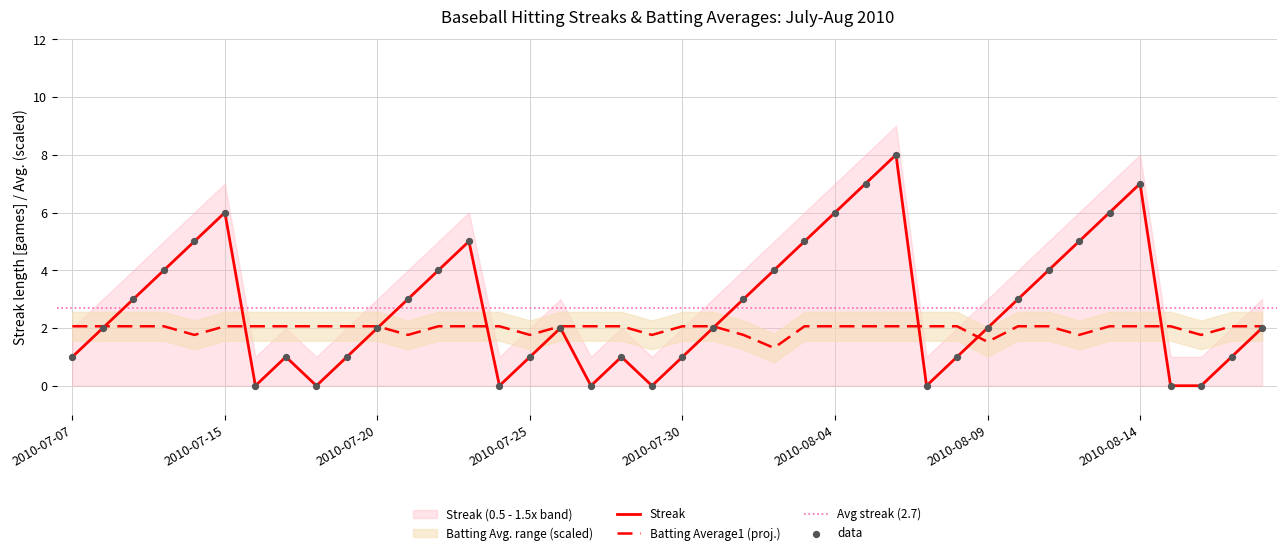

What is the total value across all series at 2010-08-17?

3.1